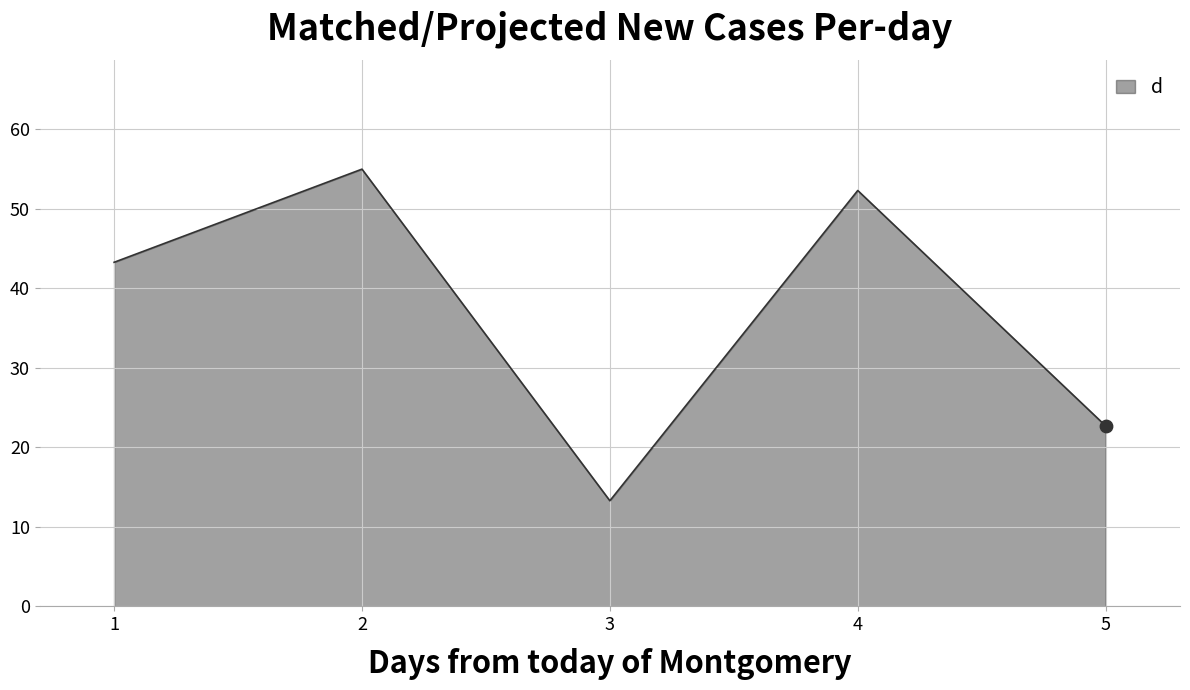

Approximately how many times larger is the value at 4 compared to 2?

1.0